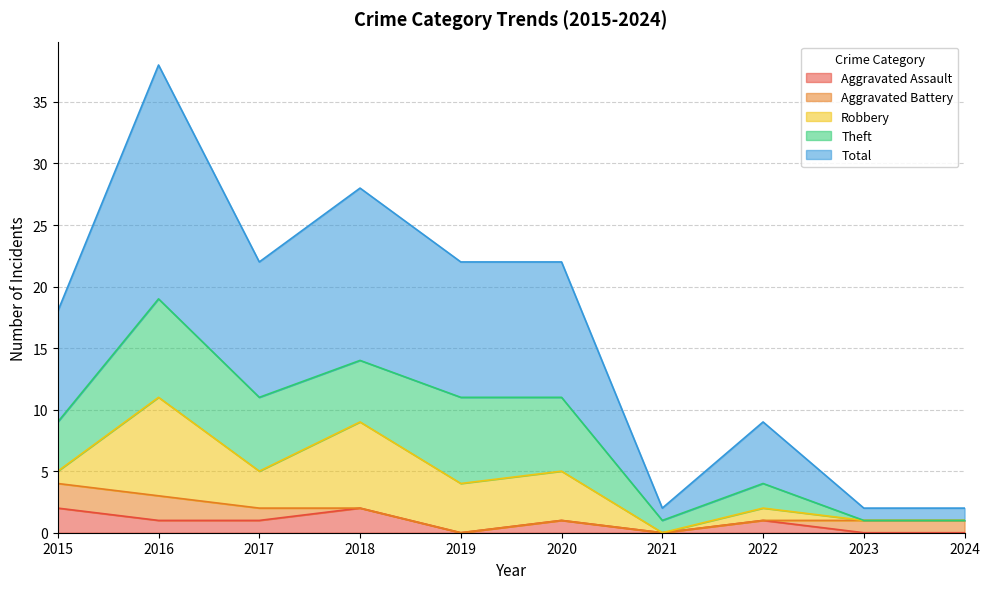

Is it true that Total equals 4 at 2019?

False